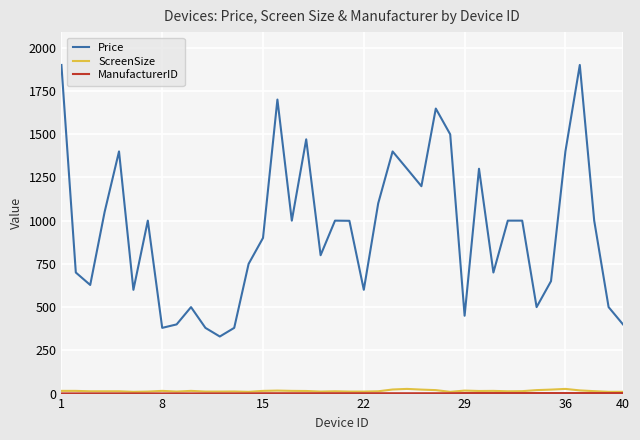

True or false: ScreenSize and Price intersect in this chart.

False